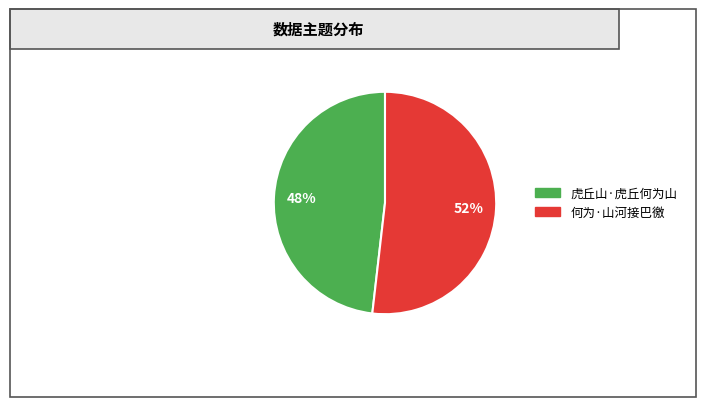

Is the sum of 虎丘山·虎丘何为山 and 何为·山河接巴徼 greater than half?

Yes